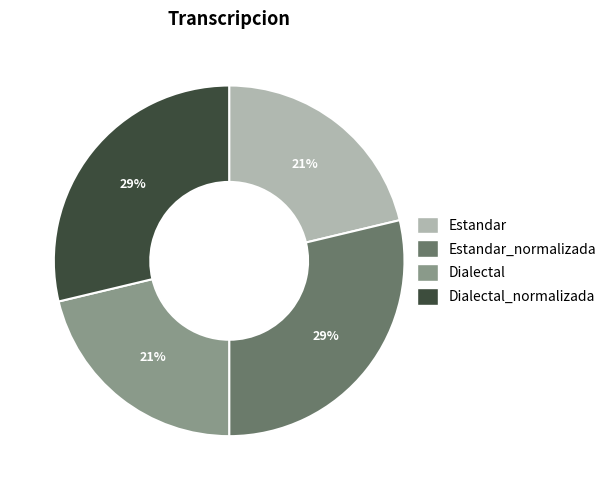

What percentage is the Dialectal_normalizada slice, to the nearest percent?

29%